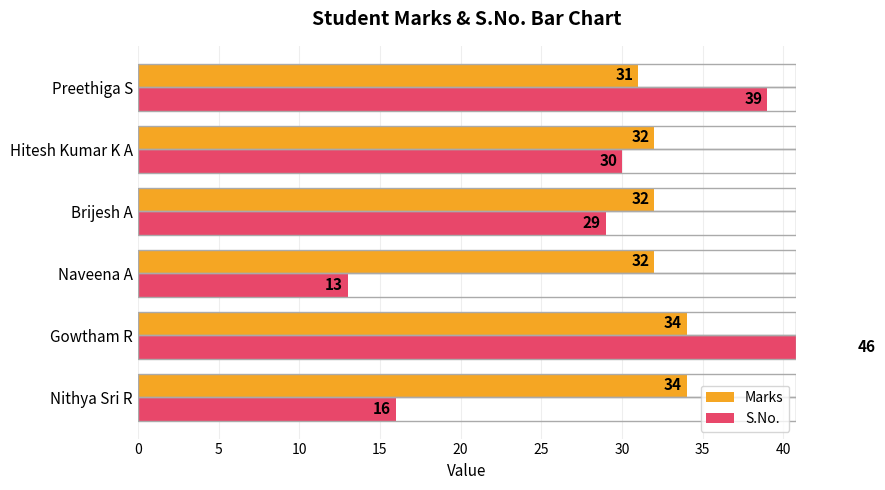

Reading right to left, transcribe all the data shown in this chart.

Marks: 31	32	32	32	34	34
S.No.: 39	30	29	13	46	16